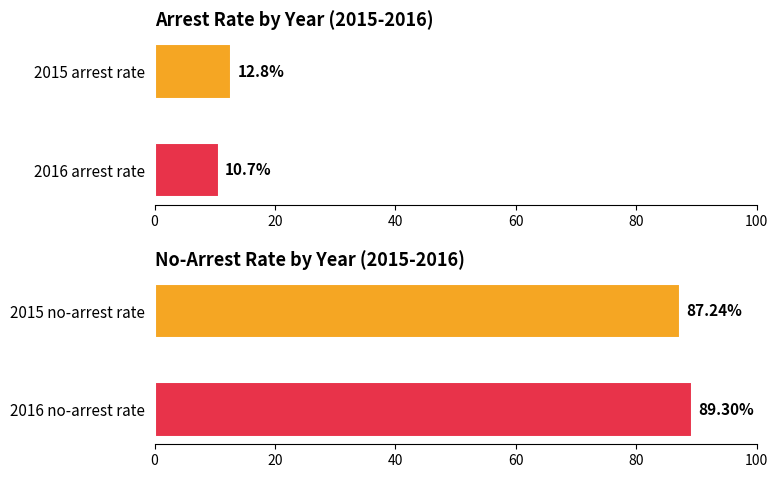

How many categories are shown in the chart?

2